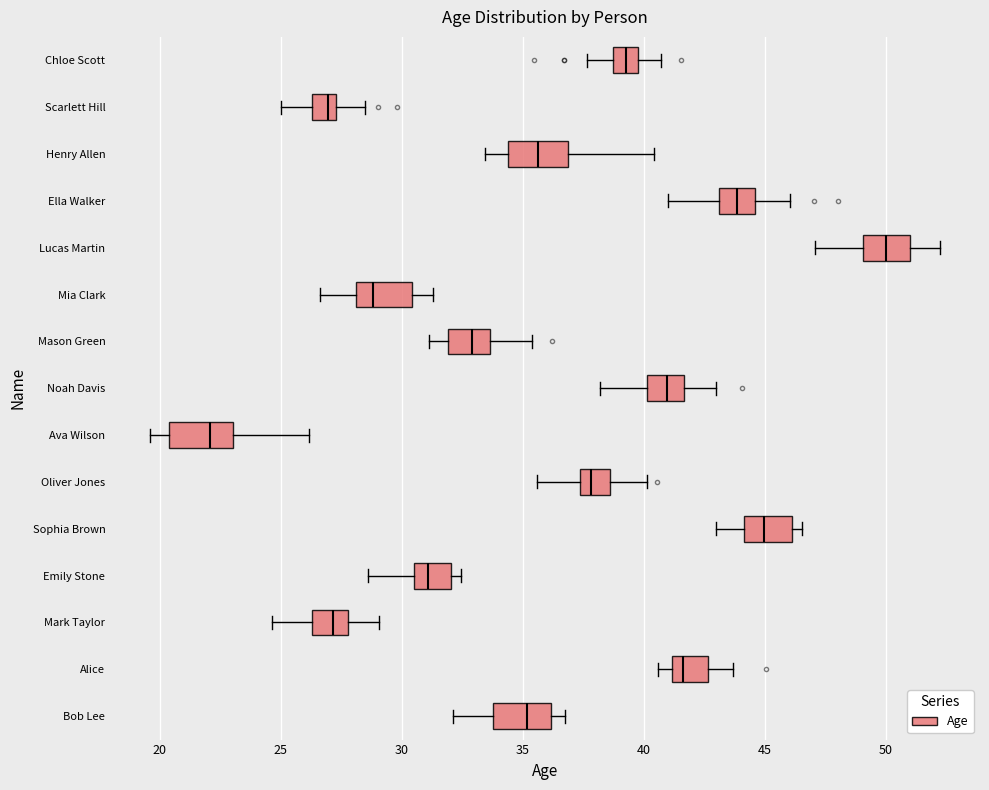

Reading bottom to top, transcribe this box plot: for each box, give where its median line is, the range the box spans, and where its two whiskers end, as read against the x-axis. The values are not printed on the chart, so give them approximately, as read against the axis.

Bob Lee: median 35.0, box 34.0 to 36.0, whiskers 32.0 to 36.5
Alice: median 41.5, box 41.0 to 42.5, whiskers 40.5 to 43.5
Mark Taylor: median 27.0, box 26.5 to 28.0, whiskers 24.5 to 29.0
Emily Stone: median 31.0, box 30.5 to 32.0, whiskers 28.5 to 32.5
Sophia Brown: median 45.0, box 44.0 to 46.0, whiskers 43.0 to 46.5
Oliver Jones: median 38.0, box 37.5 to 38.5, whiskers 35.5 to 40.0
Ava Wilson: median 22.0, box 20.5 to 23.0, whiskers 19.5 to 26.0
Noah Davis: median 41.0, box 40.0 to 41.5, whiskers 38.0 to 43.0
Mason Green: median 33.0, box 32.0 to 33.5, whiskers 31.0 to 35.5
Mia Clark: median 29.0, box 28.0 to 30.5, whiskers 26.5 to 31.5
Lucas Martin: median 50.0, box 49.0 to 51.0, whiskers 47.0 to 52.5
Ella Walker: median 44.0, box 43.0 to 44.5, whiskers 41.0 to 46.0
Henry Allen: median 35.5, box 34.5 to 37.0, whiskers 33.5 to 40.5
Scarlett Hill: median 27.0, box 26.5 to 27.5, whiskers 25.0 to 28.5
Chloe Scott: median 39.5, box 38.5 to 40.0, whiskers 37.5 to 40.5